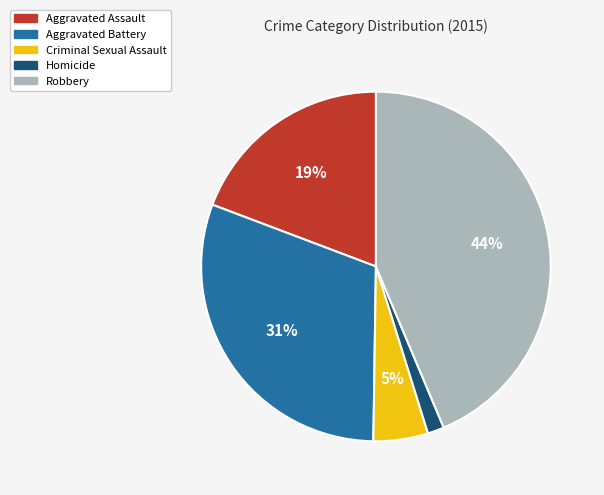

To the nearest percent, what is the combined percentage of Criminal Sexual Assault and Homicide?

7%